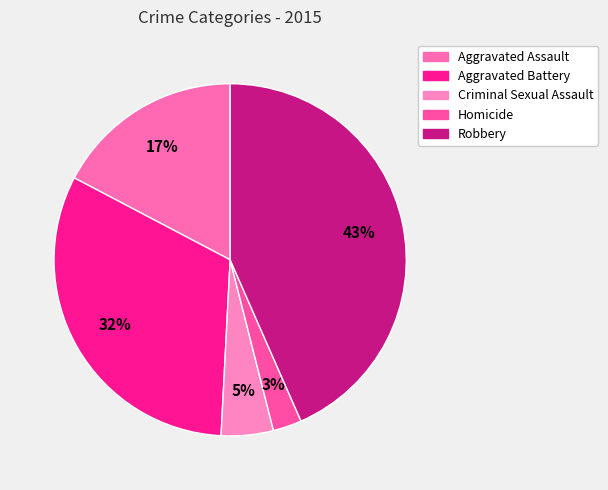

To the nearest percent, what is the average slice percentage?

20%